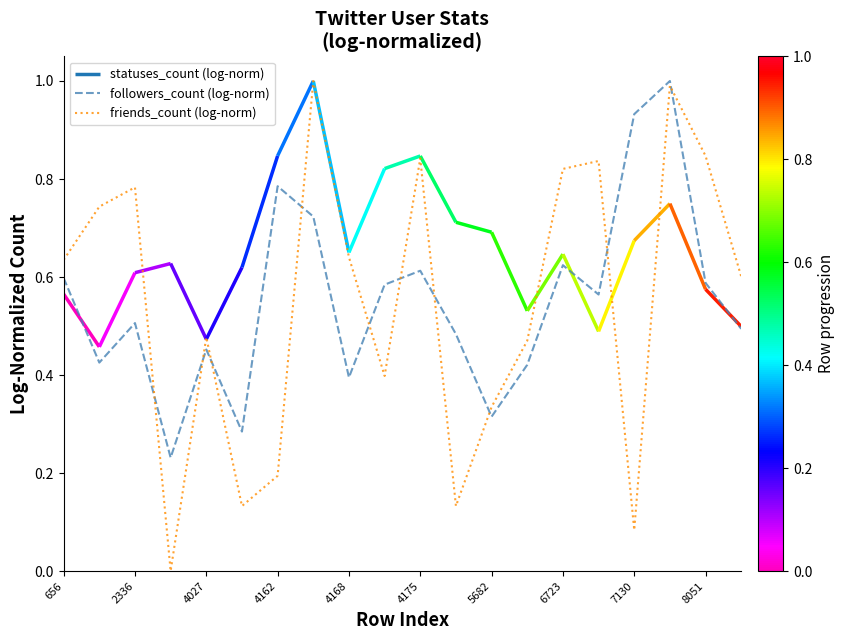

True or false: followers_count (log-norm) has a value of 0.2 at 2336.

False